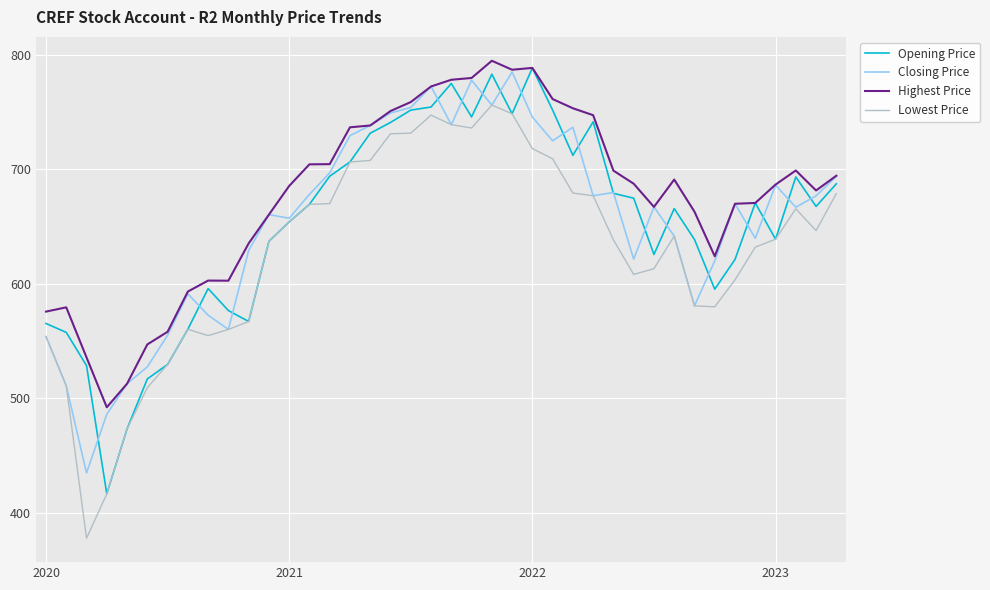

What is the maximum value for Closing Price?

784.8